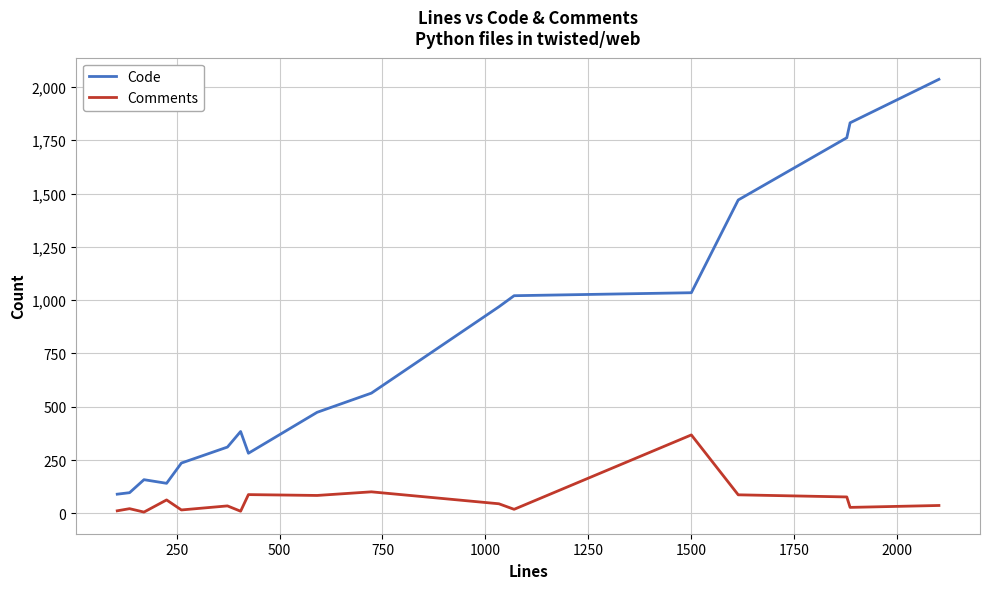

Does the chart display data point markers on the line(s)?

No